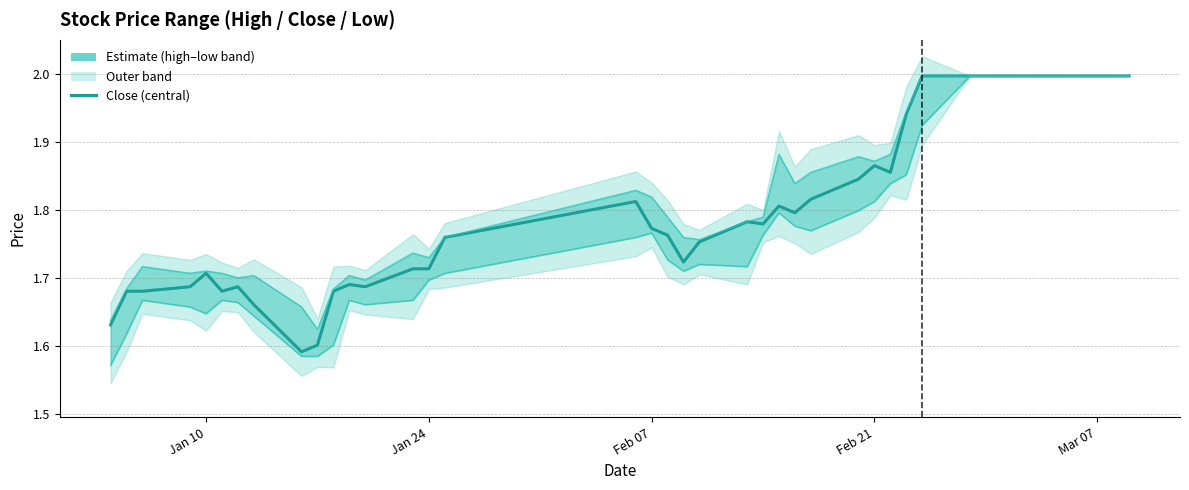

List the series in order of their peak value, lowest first.

close, high, low